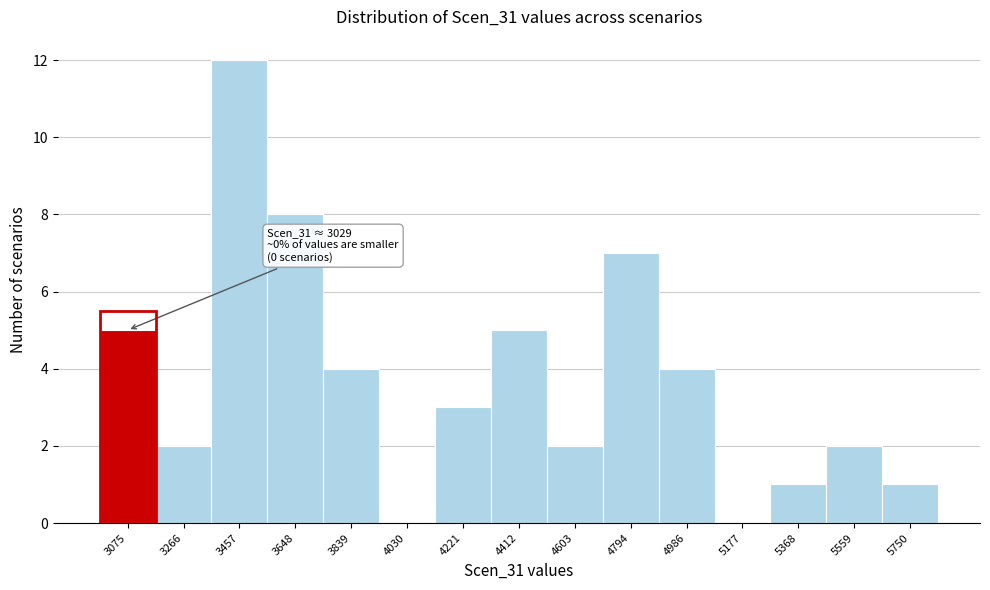

Over which range of the x-axis is the bar tallest?

3360 to 3560